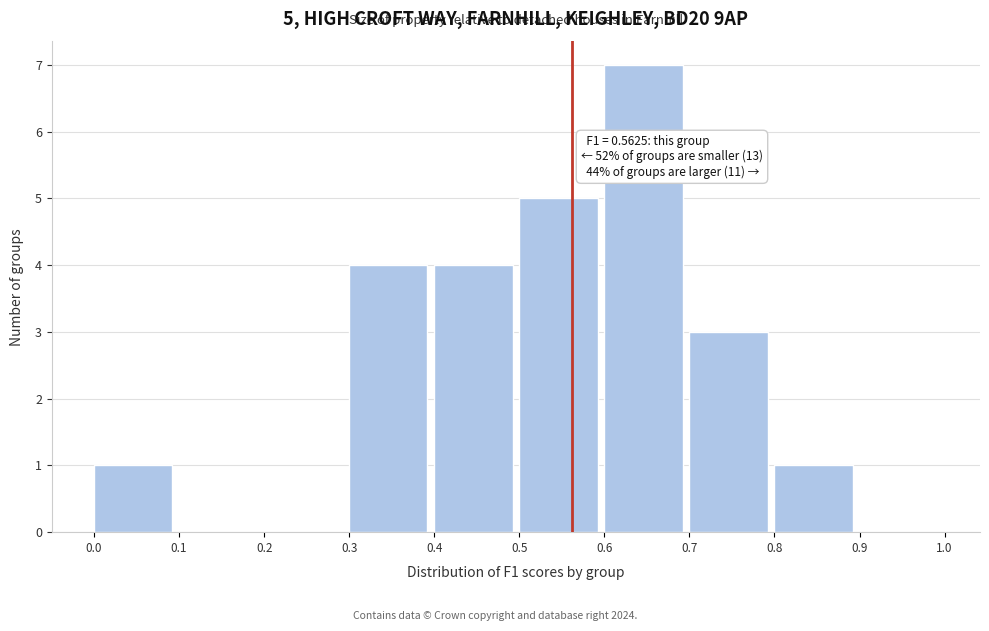

Which range on the x-axis has the tallest bar?

0.6 to 0.7